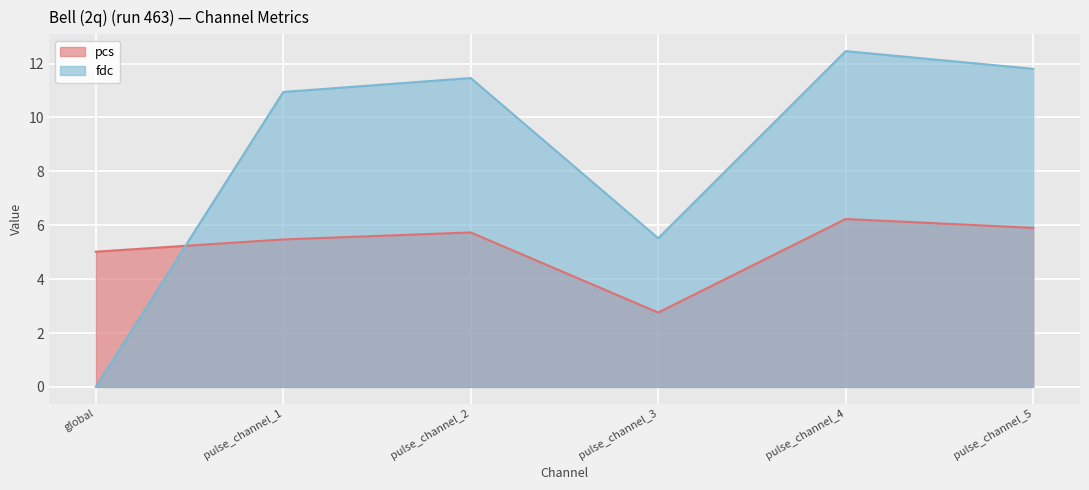

True or false: pcs has more than 0 interior local peaks.

True